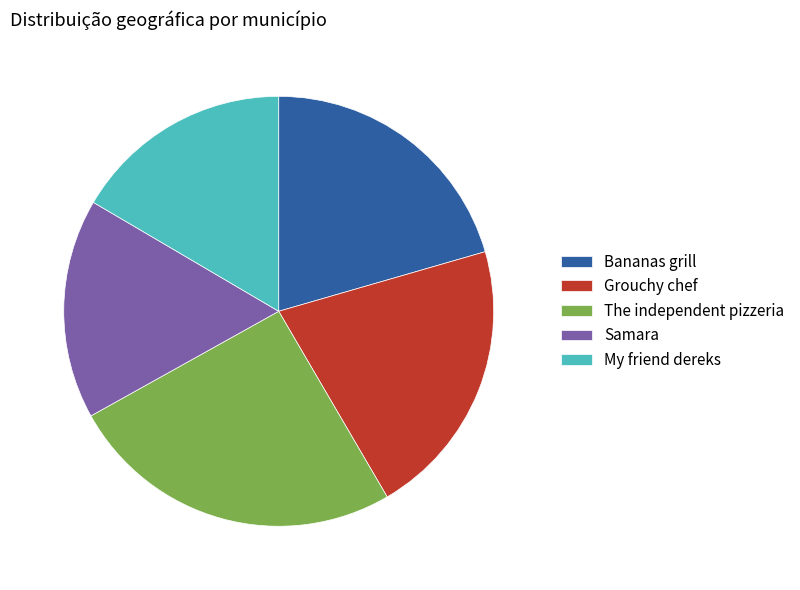

Which slice is the largest?

The independent pizzeria